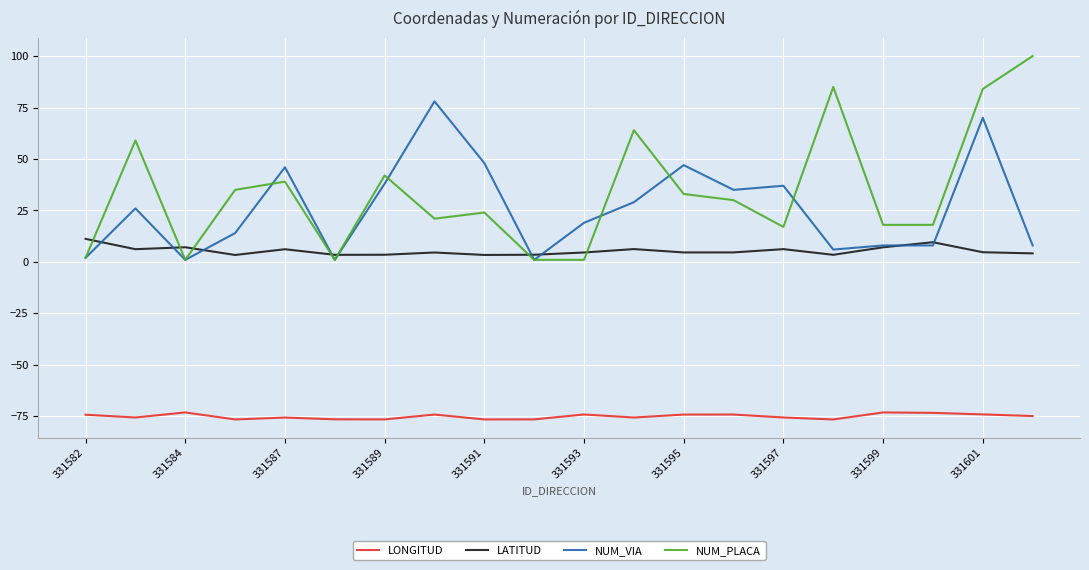

True or false: NUM_VIA and LONGITUD intersect in this chart.

False